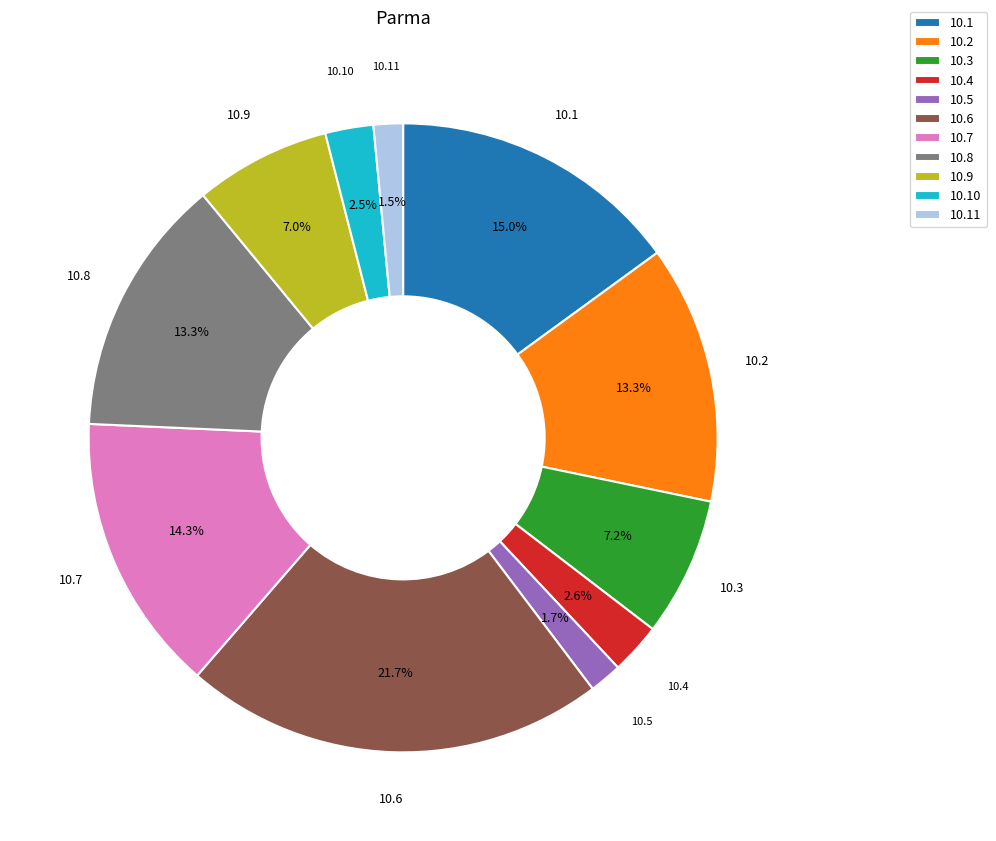

What is the total percentage of 10.1 and 10.4?

17.6%